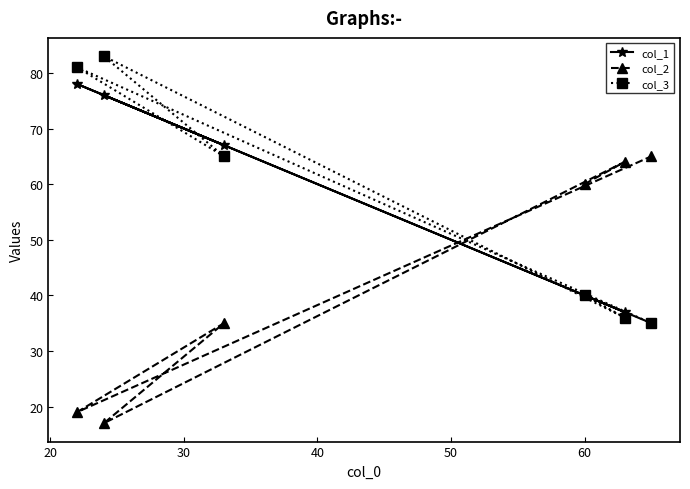

Reading right to left, extract all data points from this chart.

col_1: 35	37	40	67	76	78
col_2: 65	64	60	35	17	19
col_3: 35	36	40	65	83	81